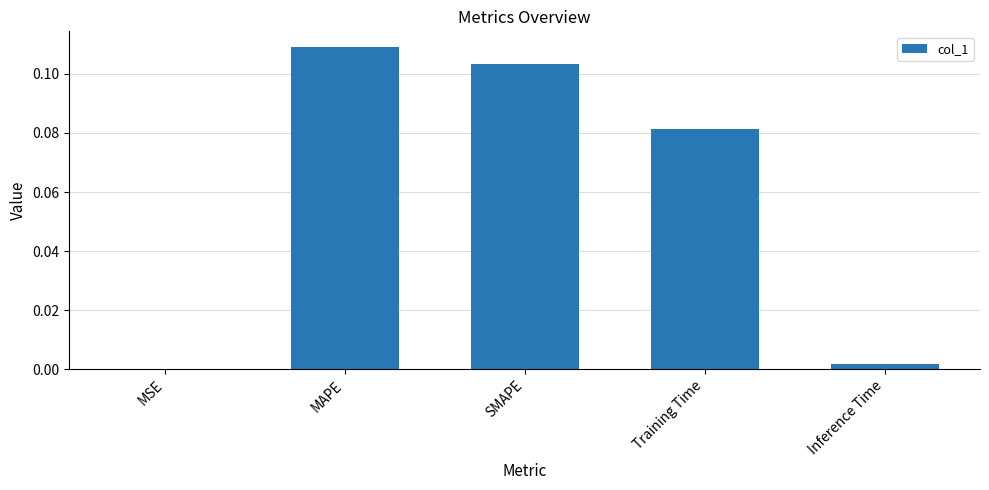

Between Inference Time and SMAPE, which is larger?

SMAPE